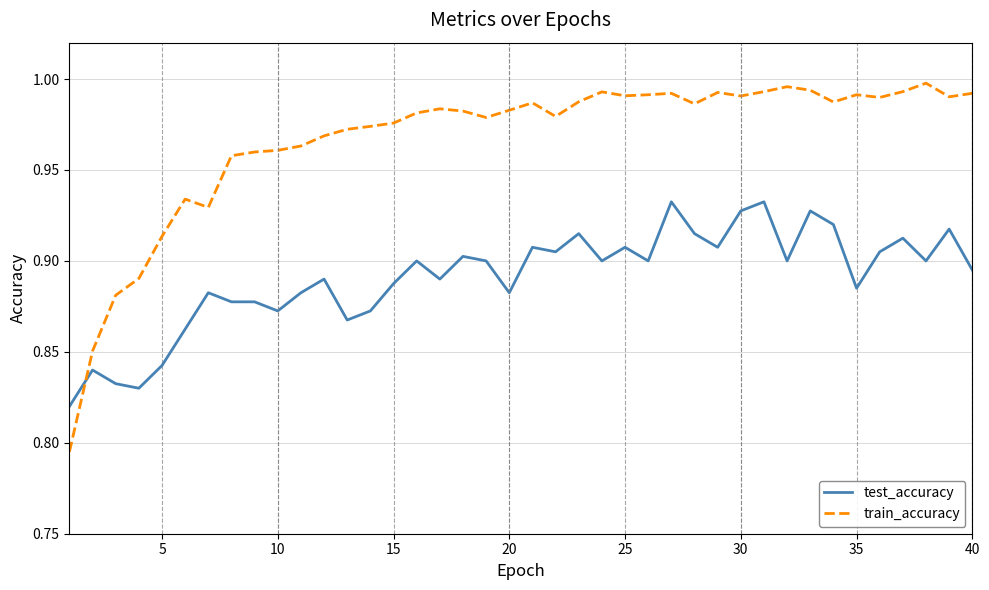

Which series has the largest total across all categories?

train_accuracy